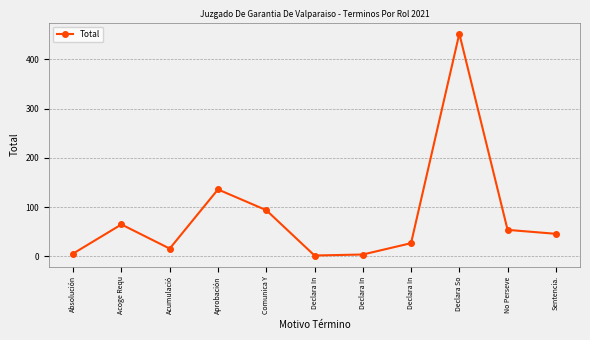

Does the chart have visible grid lines?

Yes